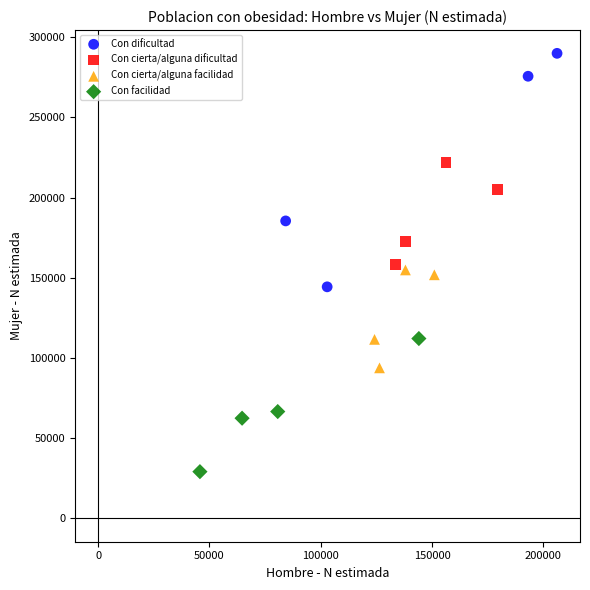

Which series has the largest Y range (max minus min)?

Con dificultad